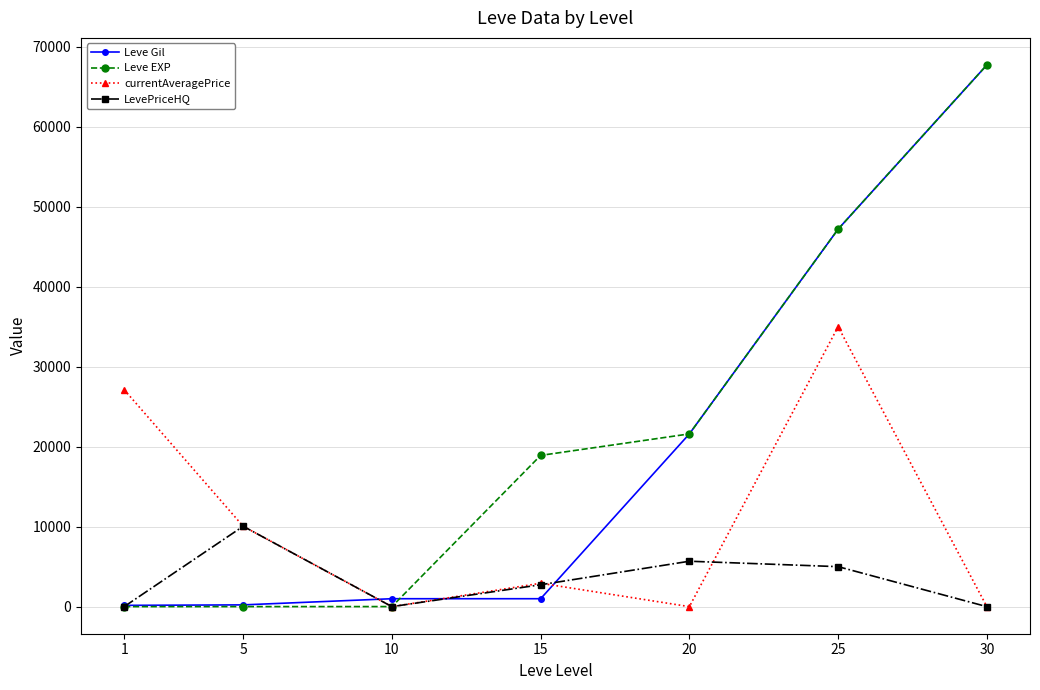

The LevePriceHQ series shows 5678.0 at 20. True or false?

True